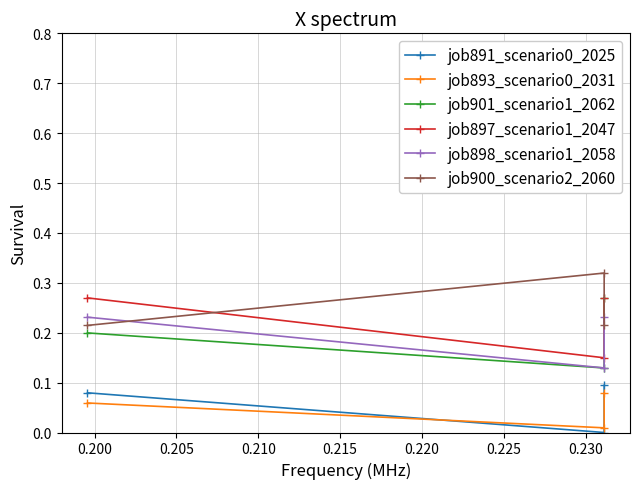

What is the value of the job900_scenario2_2060 point at the 1st from the left?

0.2